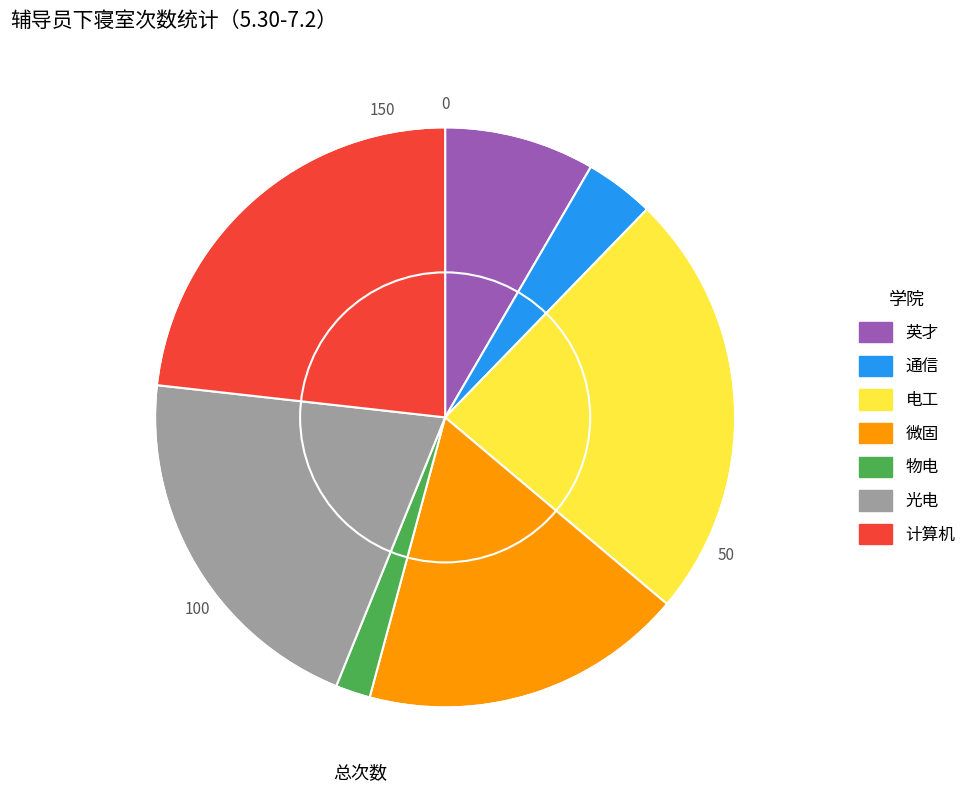

Rank the categories by value from lowest to highest.

物电, 通信, 英才, 微固, 光电, 计算机, 电工